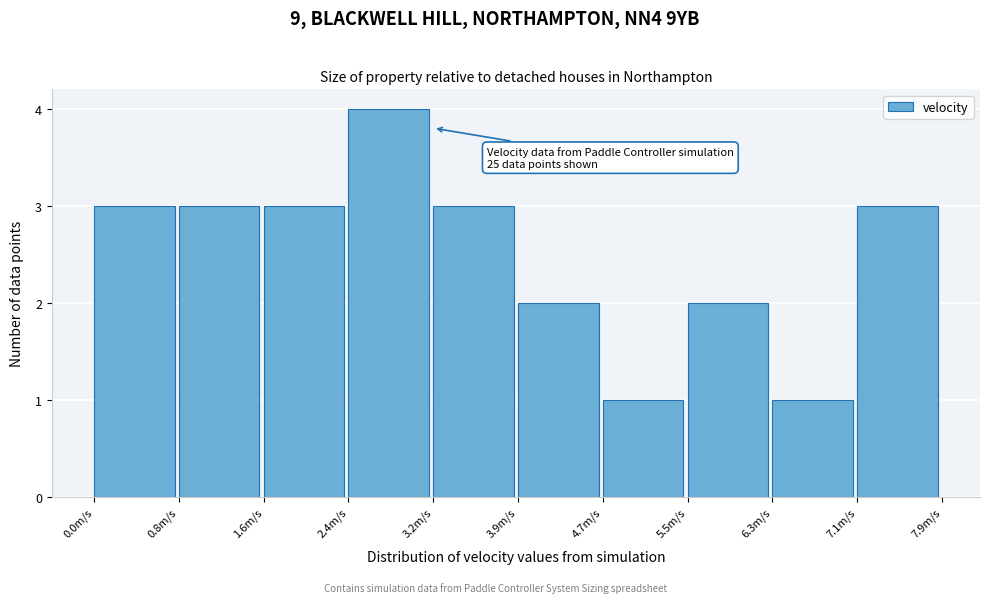

Over which range of the x-axis is the bar tallest?

2.4 to 3.2